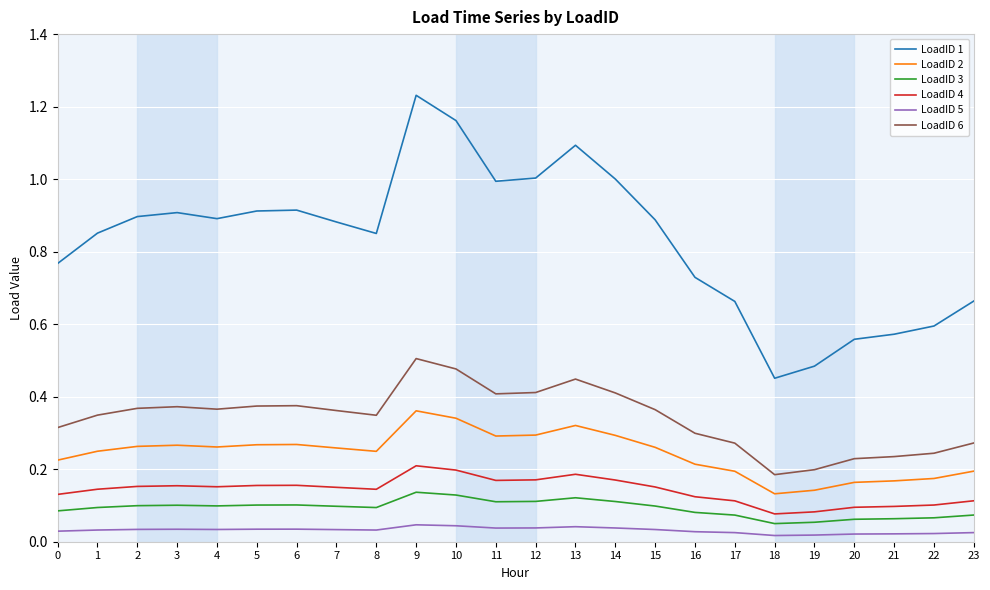

True or false: LoadID 3 and LoadID 6 cross at least once.

False